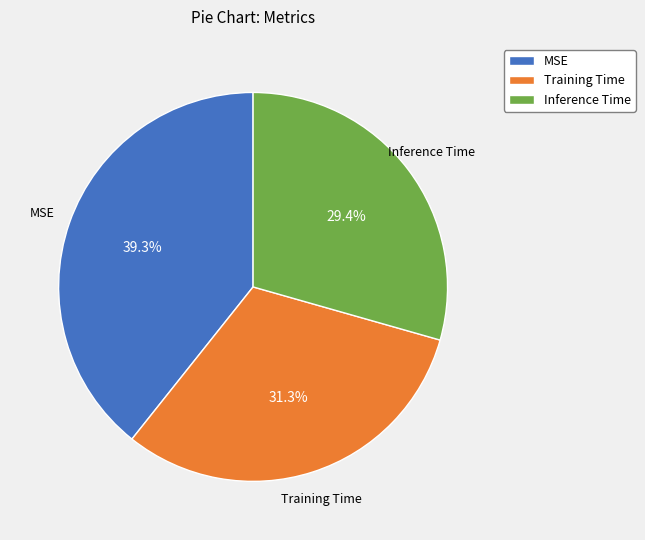

What portion of the pie excludes Inference Time?

70.6%